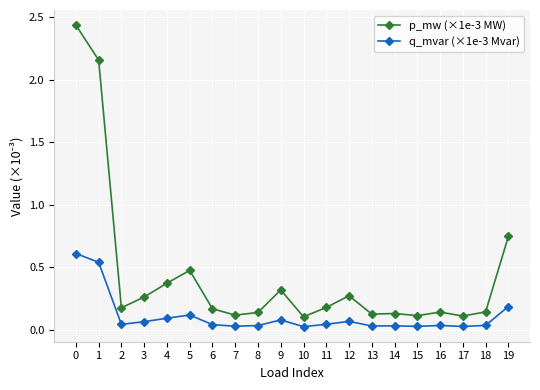

How many data points does each series have?

20